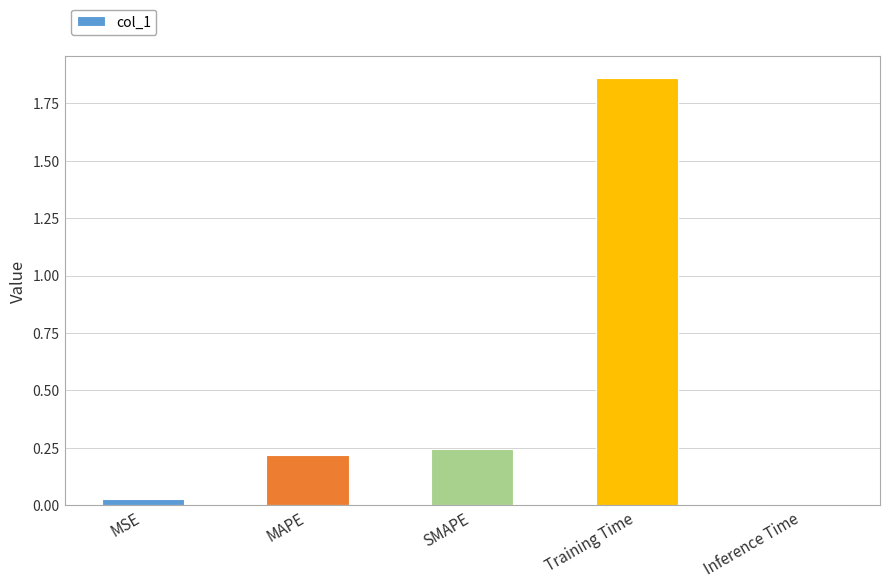

What is the label of the 3rd bar from the left?

SMAPE